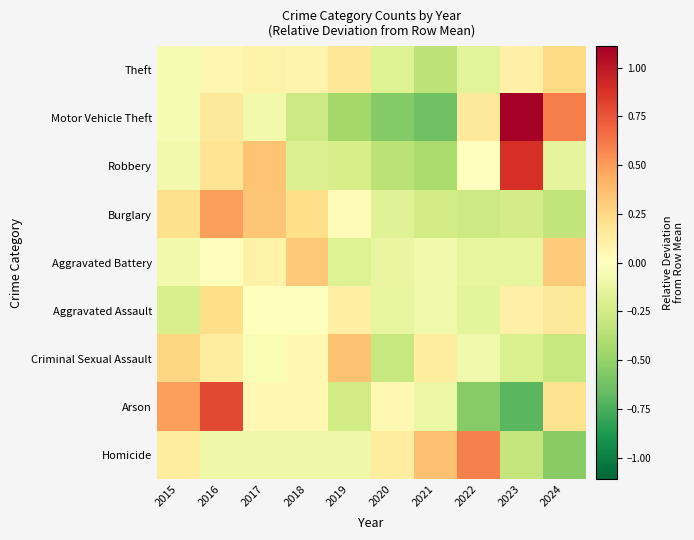

Reading left to right, what are all the values shown in this chart?

Theft: 2015=-0.0	2016=0.1	2017=0.1	2018=0.1	2019=0.2	2020=-0.2	2021=-0.3	2022=-0.2	2023=0.1	2024=0.2
Motor Vehicle Theft: 2015=-0.1	2016=0.2	2017=-0.1	2018=-0.3	2019=-0.4	2020=-0.6	2021=-0.6	2022=0.2	2023=1.1	2024=0.6
Robbery: 2015=-0.1	2016=0.2	2017=0.3	2018=-0.2	2019=-0.2	2020=-0.4	2021=-0.4	2022=0.0	2023=0.9	2024=-0.1
Burglary: 2015=0.2	2016=0.5	2017=0.3	2018=0.2	2019=0.0	2020=-0.2	2021=-0.3	2022=-0.3	2023=-0.2	2024=-0.3
Aggravated Battery: 2015=-0.1	2016=0.0	2017=0.1	2018=0.3	2019=-0.2	2020=-0.1	2021=-0.1	2022=-0.1	2023=-0.1	2024=0.3
Aggravated Assault: 2015=-0.2	2016=0.2	2017=0.0	2018=0.0	2019=0.1	2020=-0.1	2021=-0.1	2022=-0.2	2023=0.1	2024=0.2
Criminal Sexual Assault: 2015=0.3	2016=0.1	2017=-0.0	2018=0.0	2019=0.4	2020=-0.3	2021=0.1	2022=-0.1	2023=-0.2	2024=-0.3
Arson: 2015=0.5	2016=0.8	2017=0.0	2018=0.0	2019=-0.3	2020=0.0	2021=-0.1	2022=-0.6	2023=-0.7	2024=0.2
Homicide: 2015=0.1	2016=-0.1	2017=-0.1	2018=-0.1	2019=-0.1	2020=0.1	2021=0.4	2022=0.6	2023=-0.3	2024=-0.5